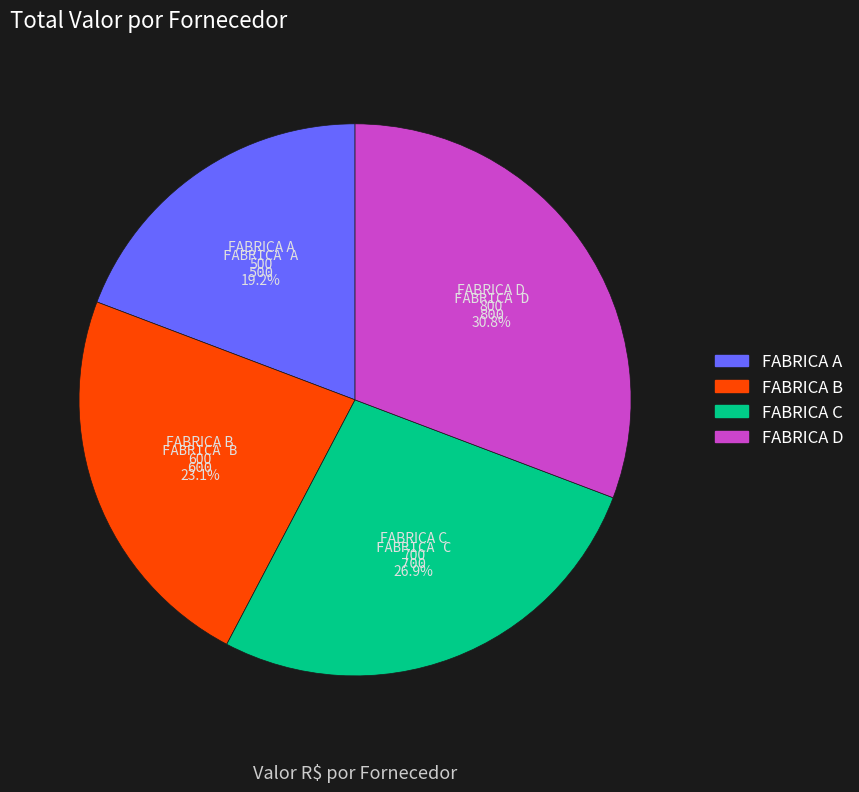

True or false: FABRICA C accounts for 27% of the total.

True